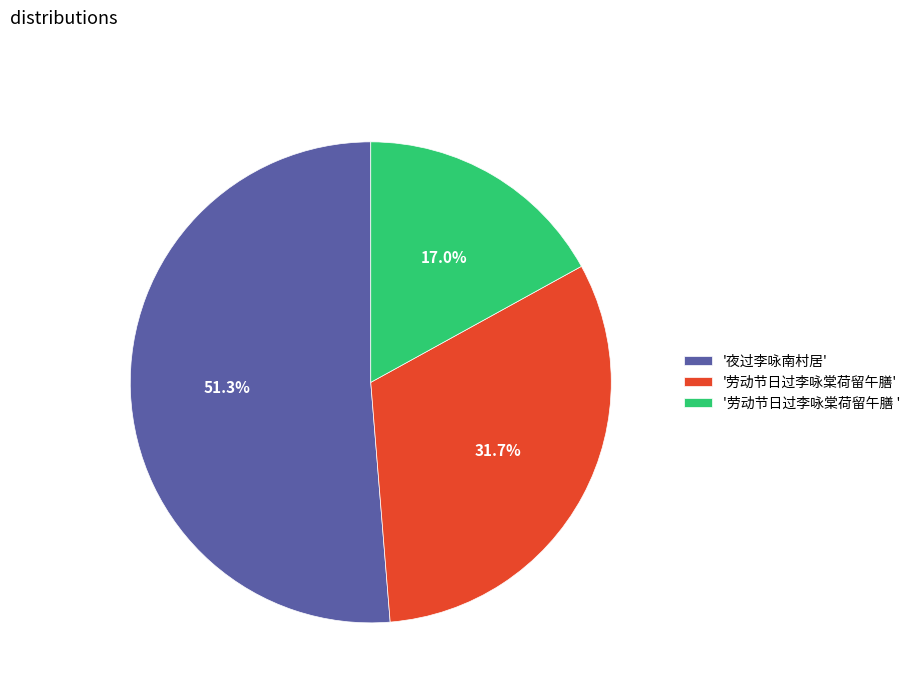

Rank the categories by value from lowest to highest.

'劳动节日过李咏棠荷留午膳 ', '劳动节日过李咏棠荷留午膳', '夜过李咏南村居'